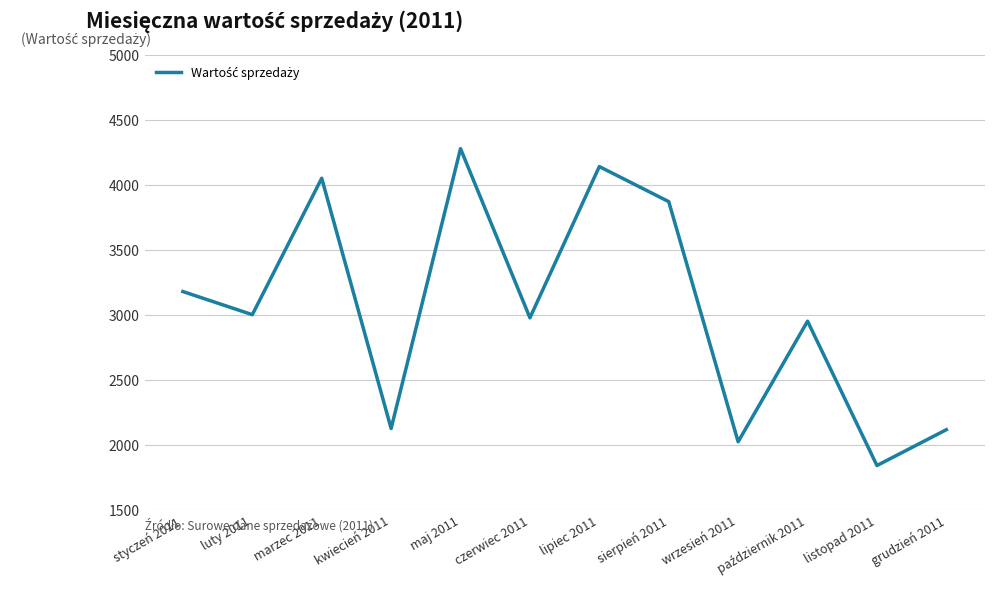

At which category does the chart reach its minimum across all series?

listopad 2011